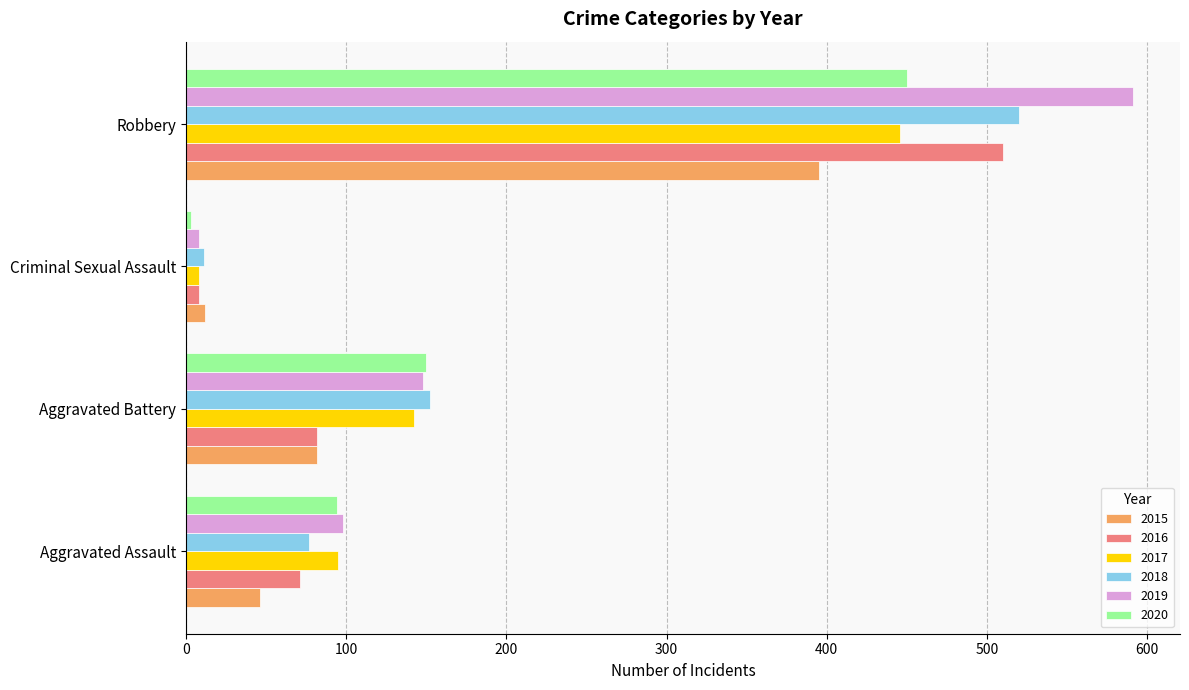

At which category is the sum across all series the highest?

Robbery